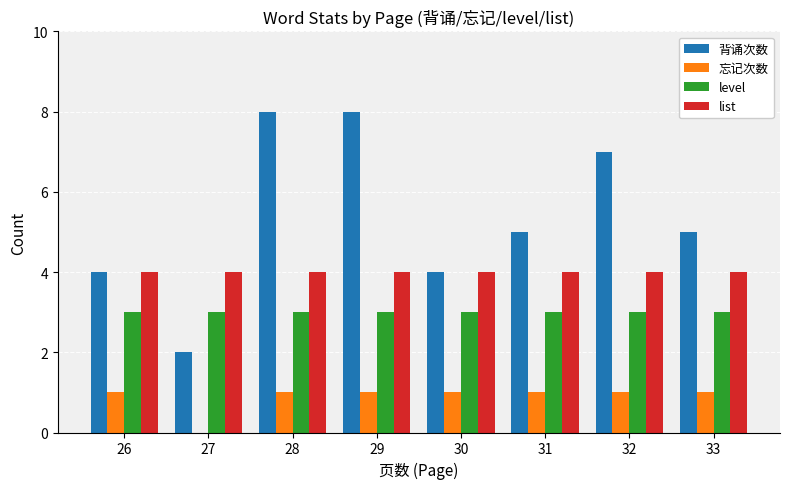

Reading left to right, extract all data points from this chart.

背诵次数: 4	2	8	8	4	5	7	5
忘记次数: 1	0	1	1	1	1	1	1
level: 3	3	3	3	3	3	3	3
list: 4	4	4	4	4	4	4	4